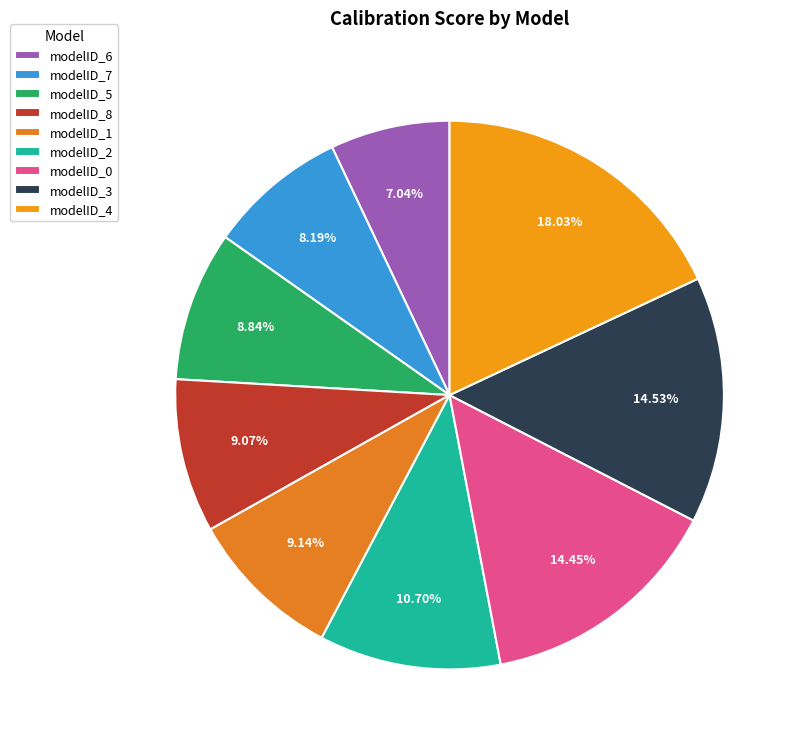

To the nearest percent, what is the difference between the modelID_1 and modelID_4 slice percentages?

9%